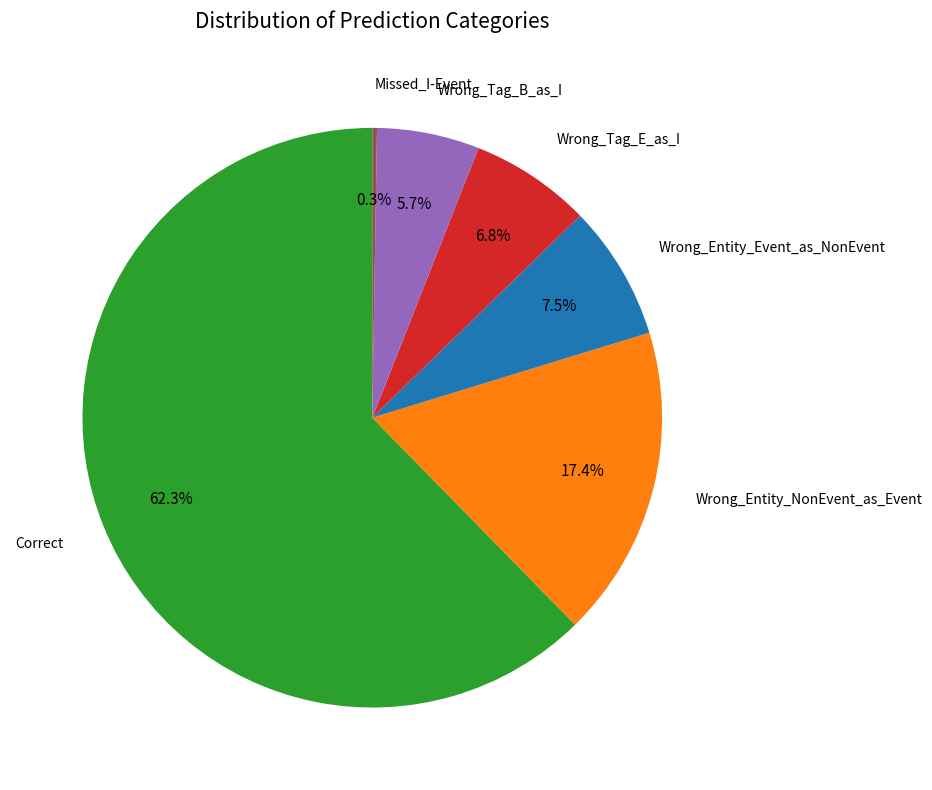

Is there a majority slice in this chart?

Yes